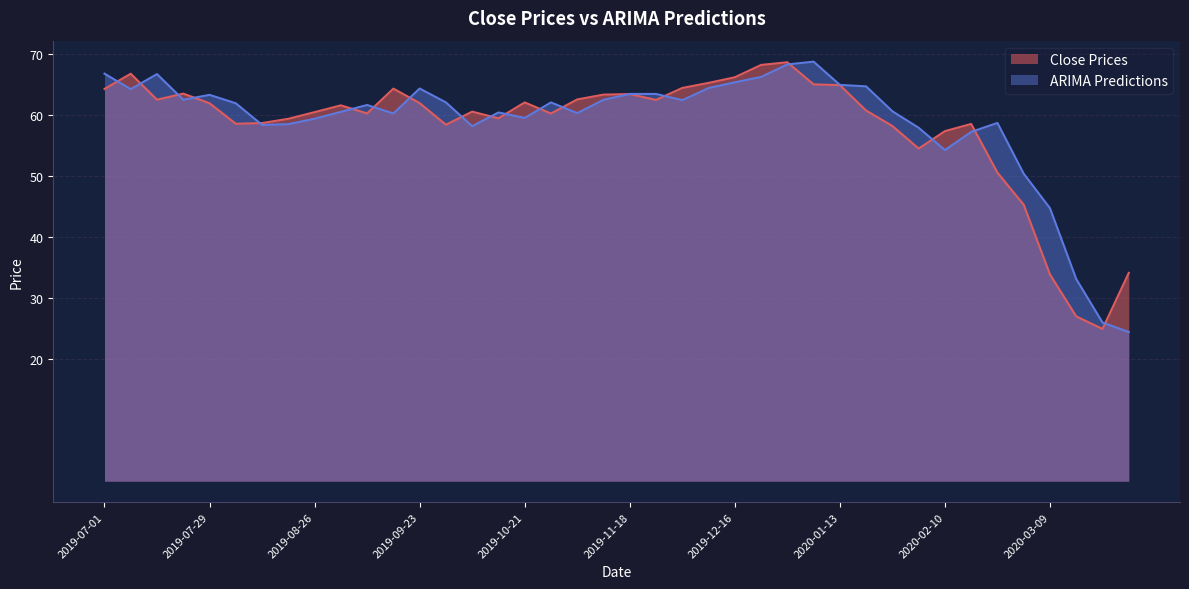

Which series has the largest range (max minus min)?

ARIMA Predictions